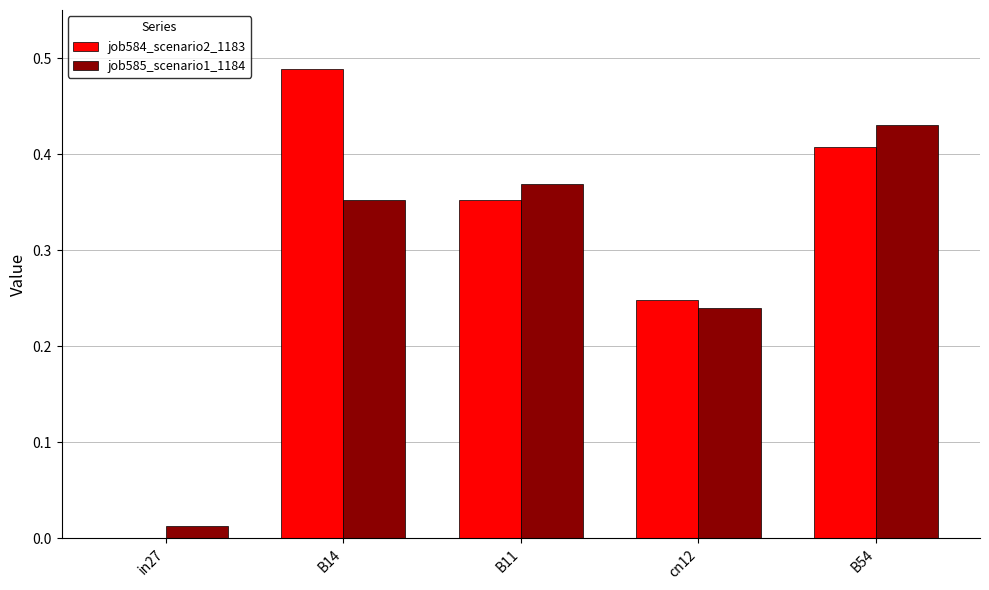

Between in27 and B11, which series saw the biggest shift?

job585_scenario1_1184